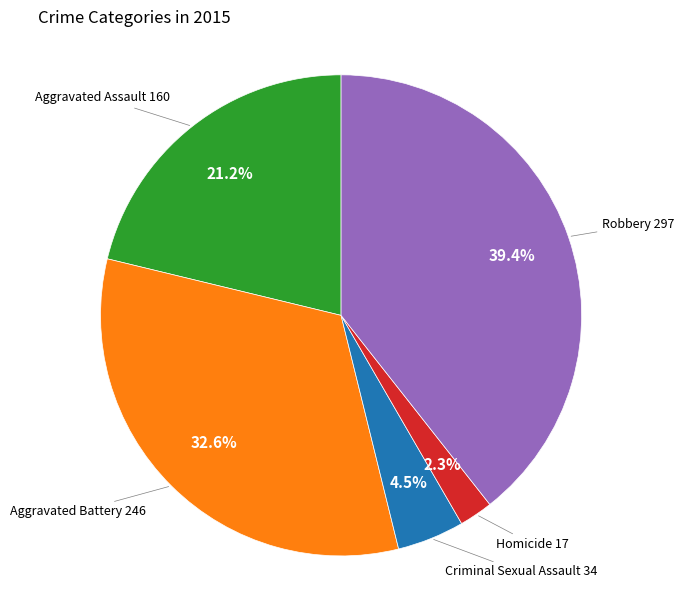

Is there a majority slice in this chart?

No